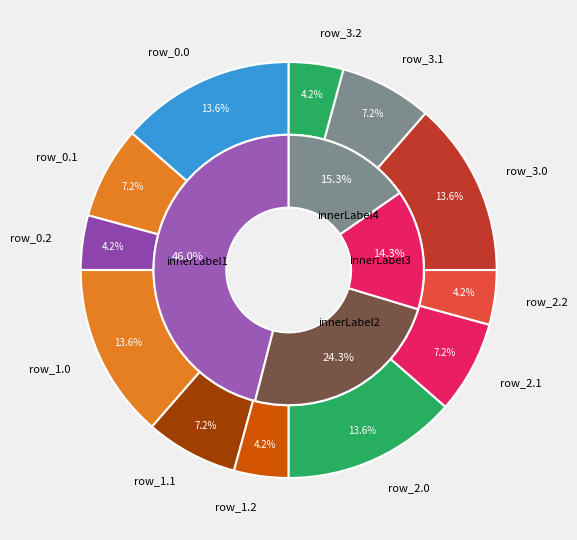

Between row_1.2 and row_3.1, which is larger?

row_3.1